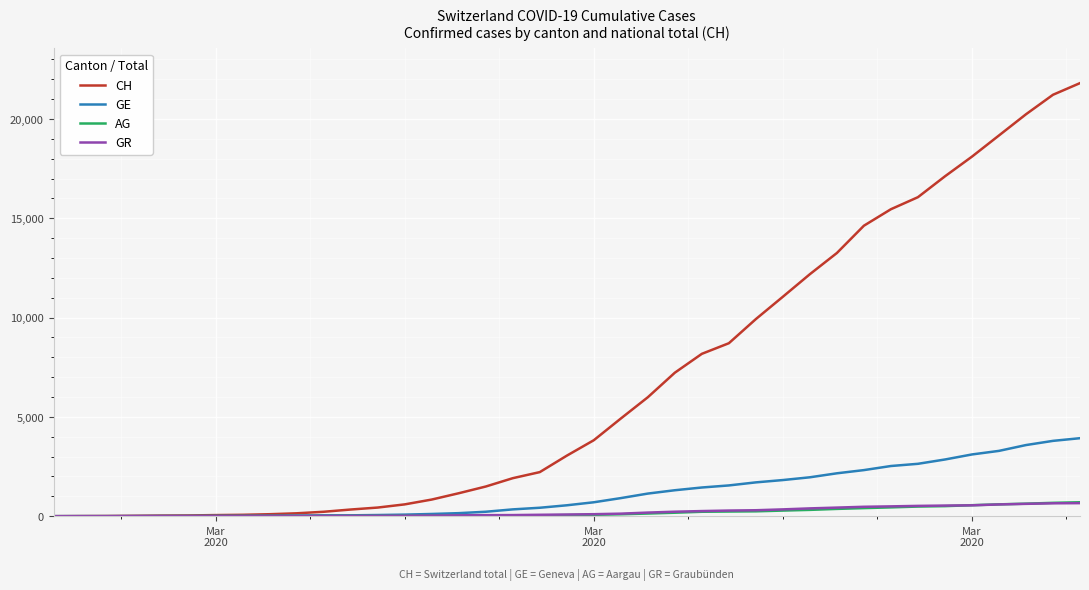

Which series has the largest total across all categories?

CH